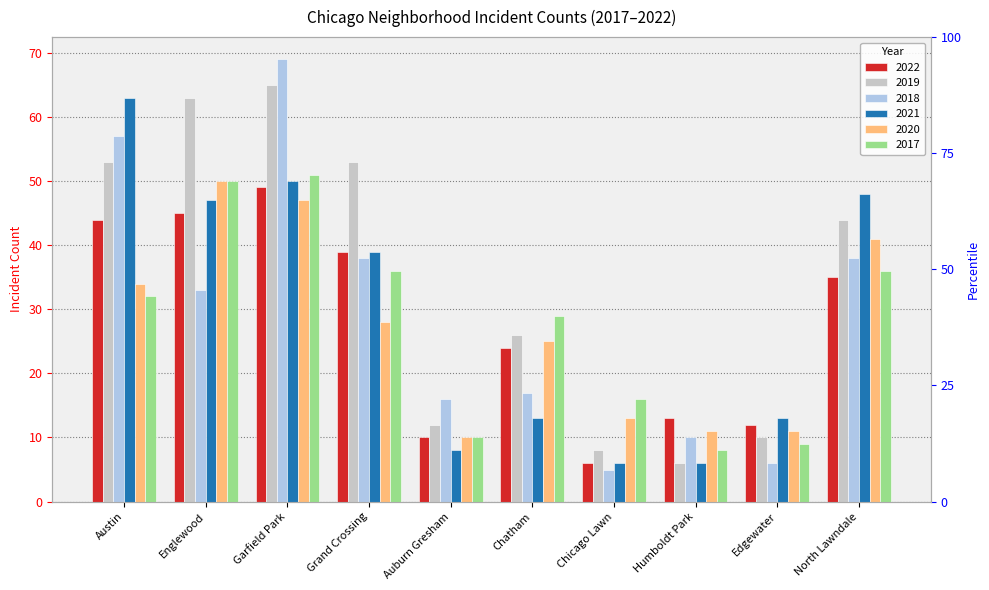

What position from the right is Austin?

10